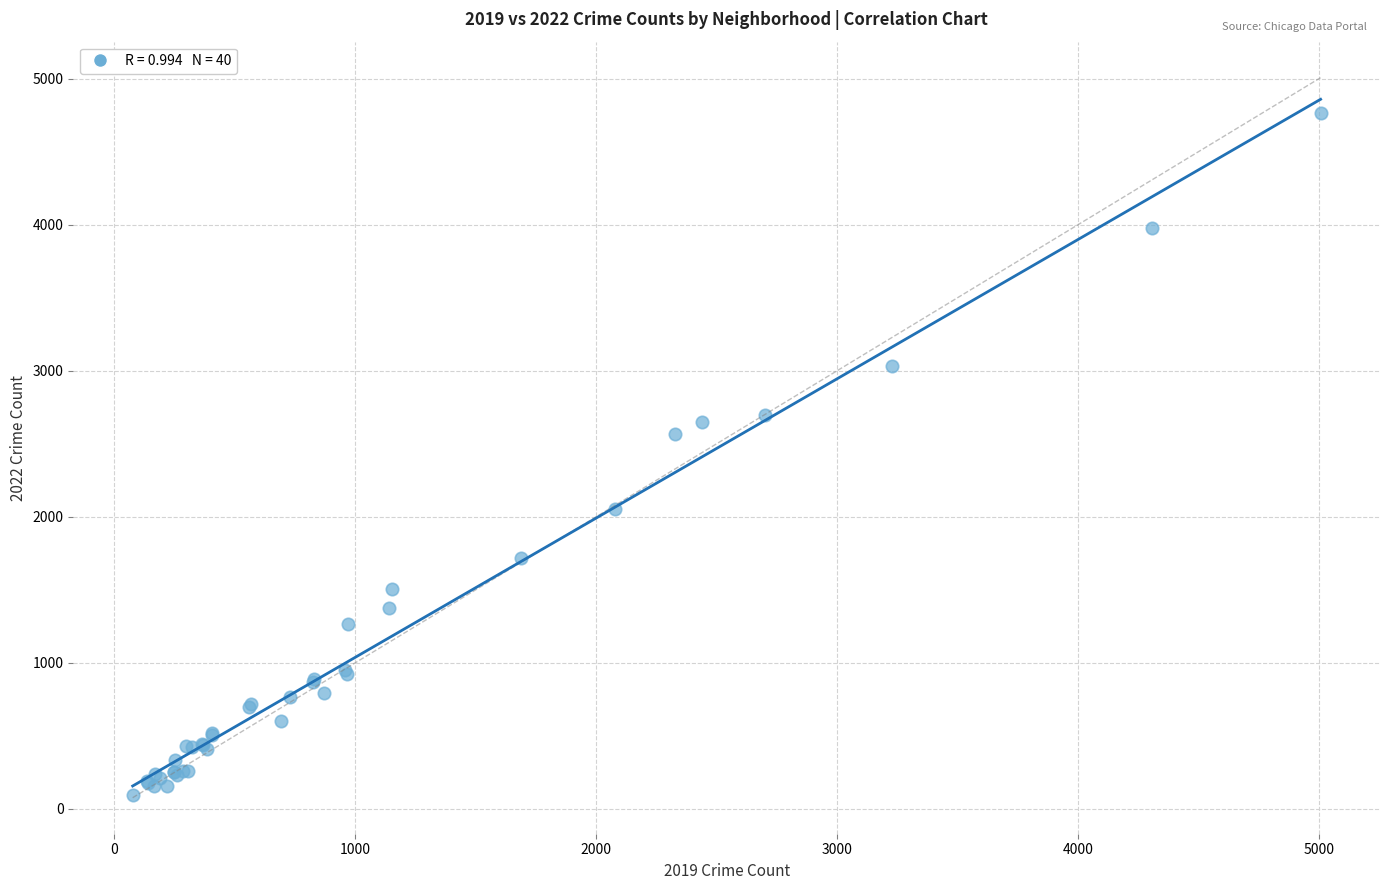

What Y value in the scatter plot is closest to 2431?

2566